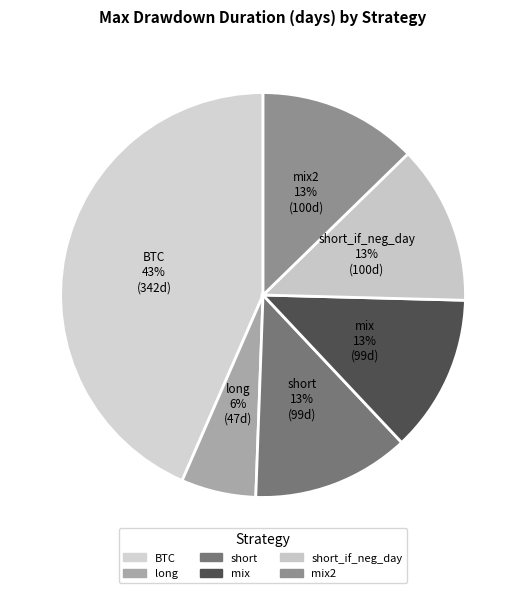

How many segments does this pie chart have?

6